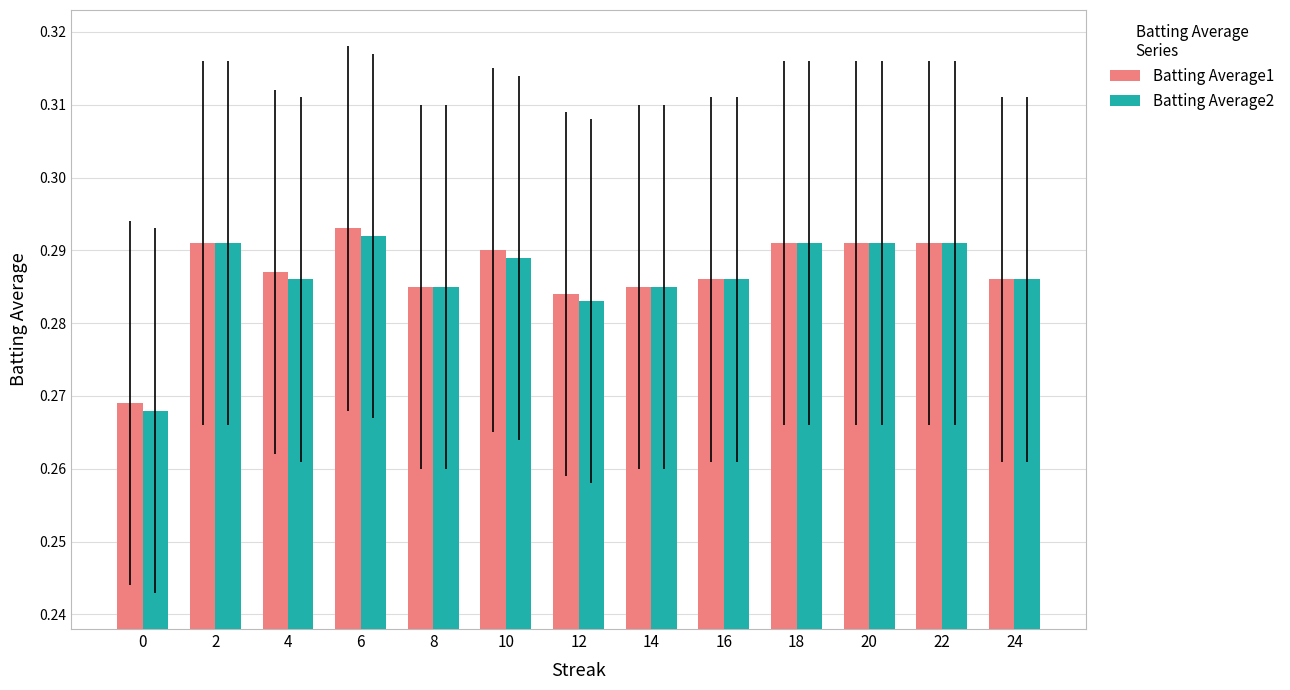

How many Batting Average1 values are between 0 and 1?

13